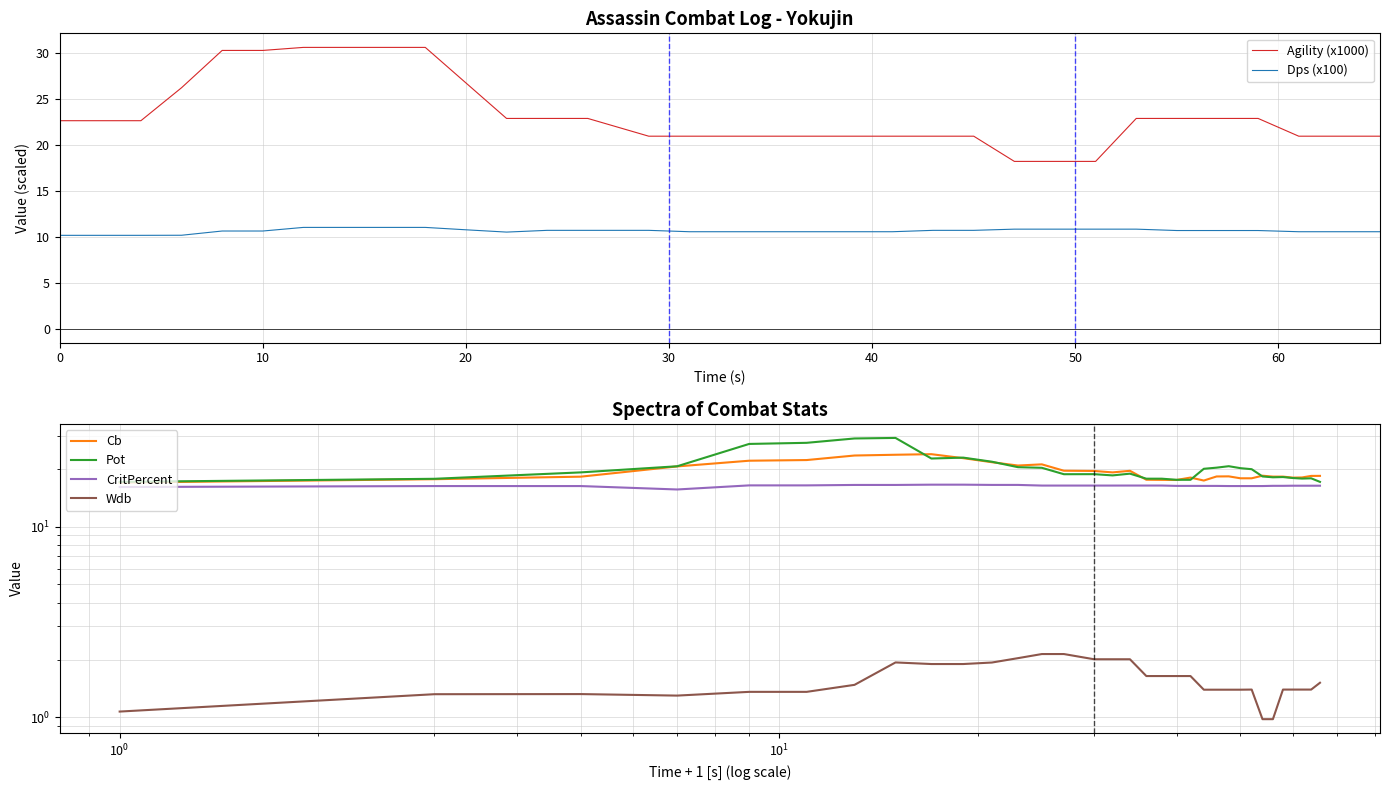

How many data points in Wdb are above 1?

31